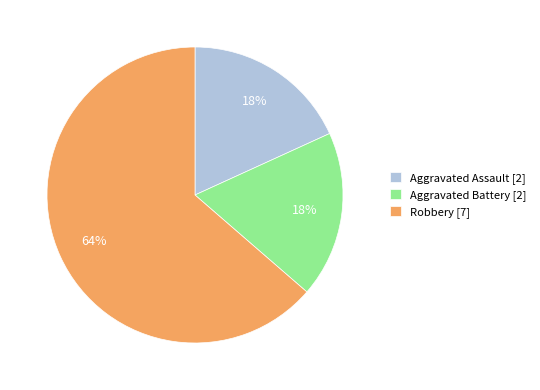

What is the majority slice?

Robbery [7]